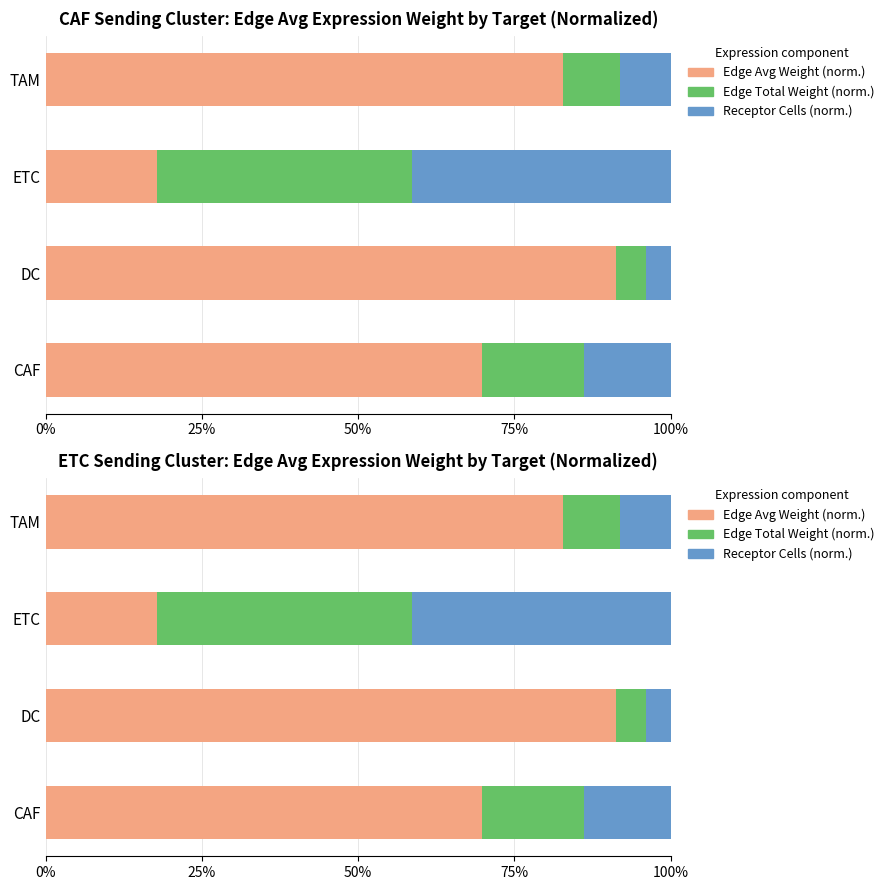

How many groups of bars are there?

4